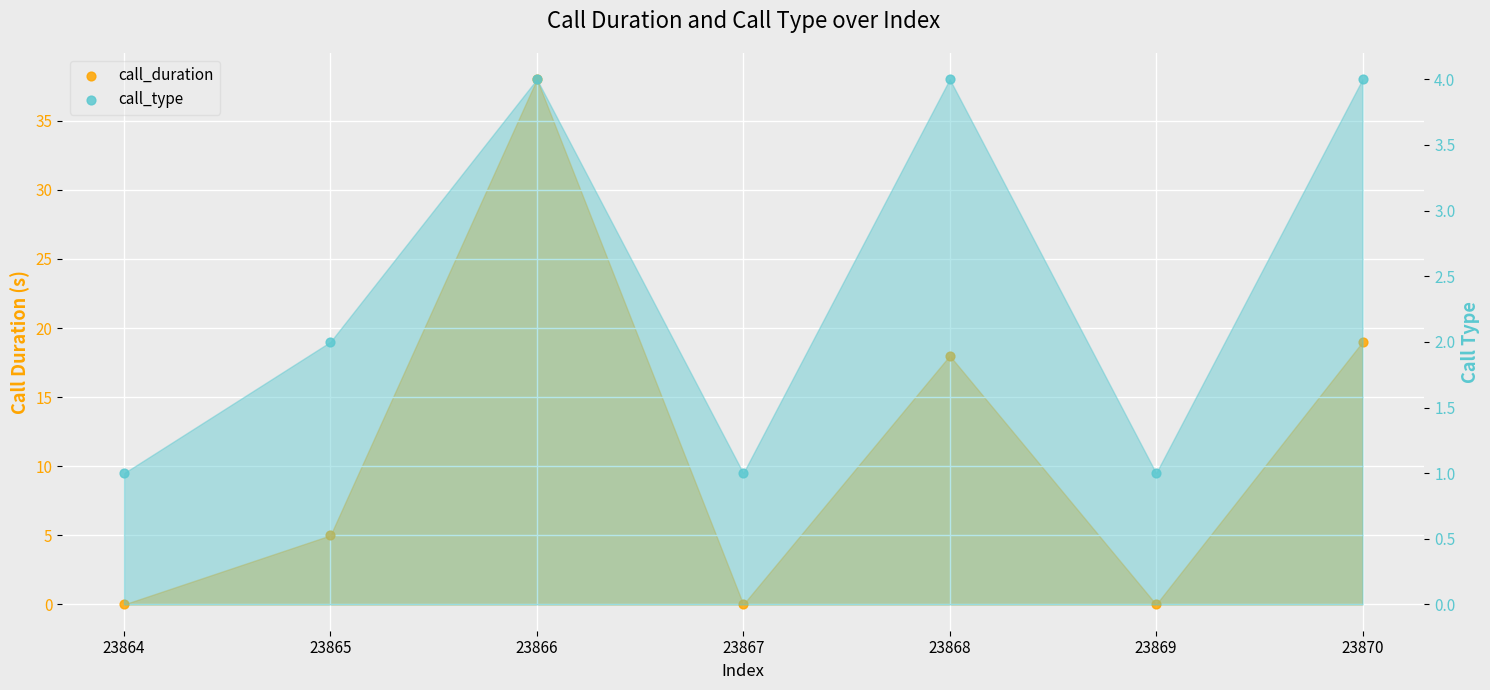

What are all the series names shown in the legend?

call_duration, call_type